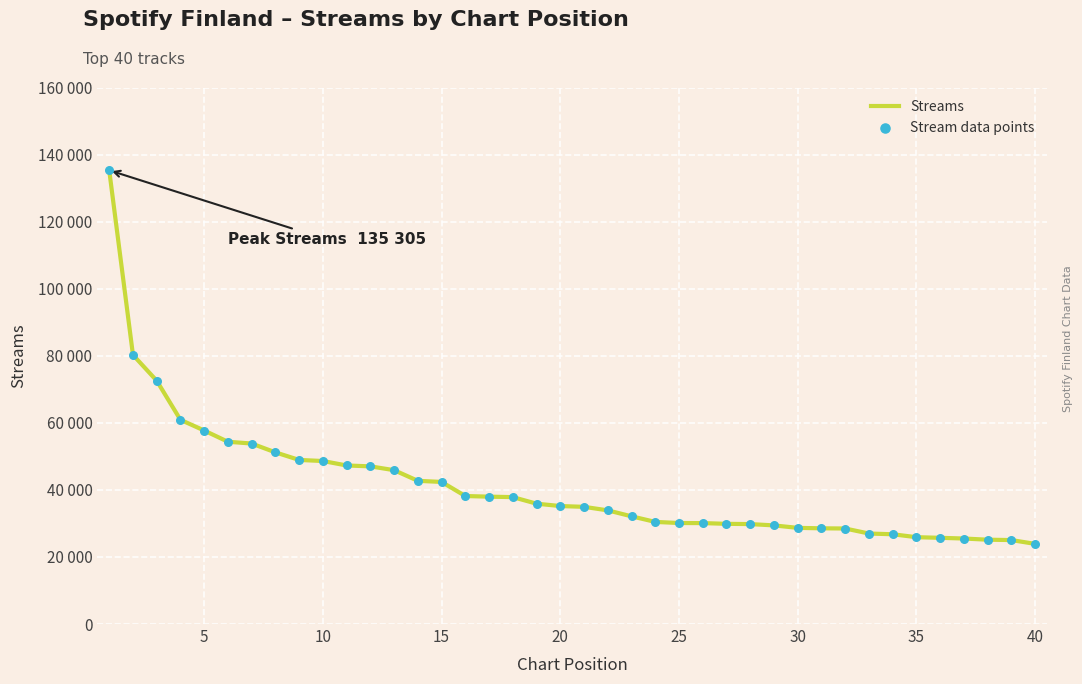

Is this an area chart (filled region under the line)?

No